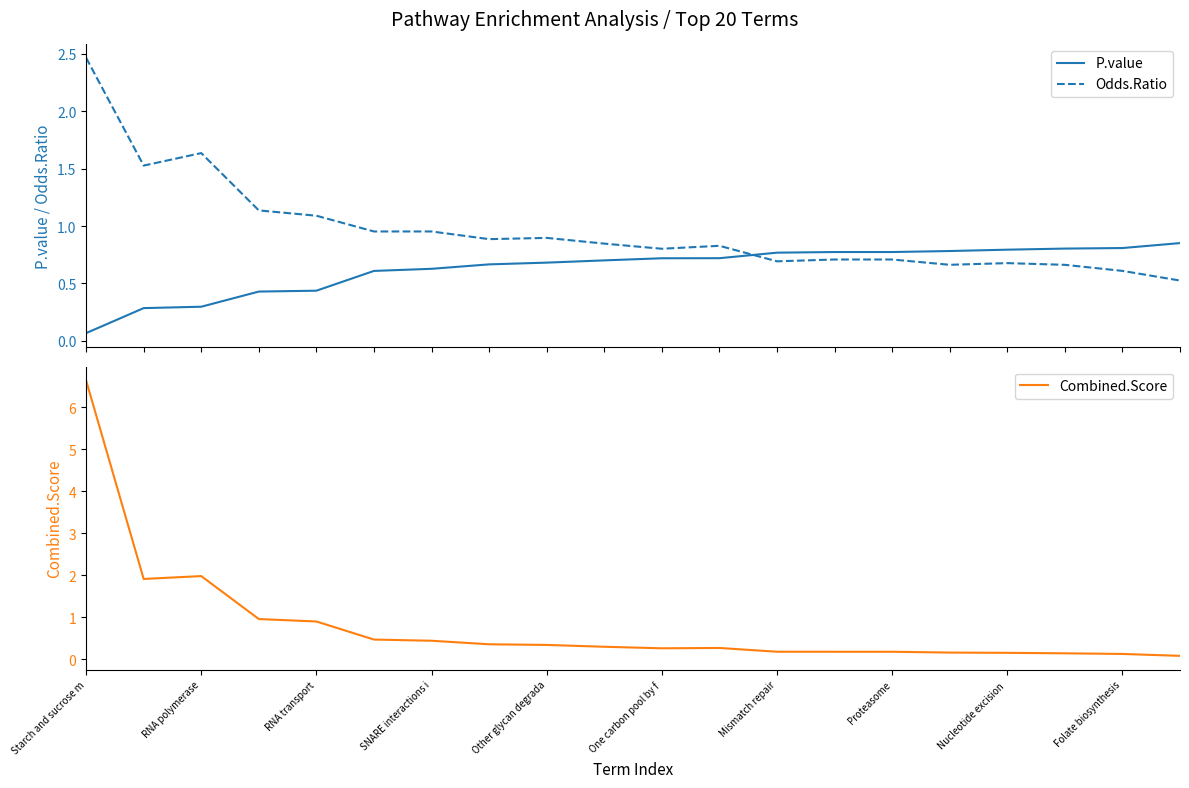

Which category has the lowest value across all series?

Starch and sucrose m